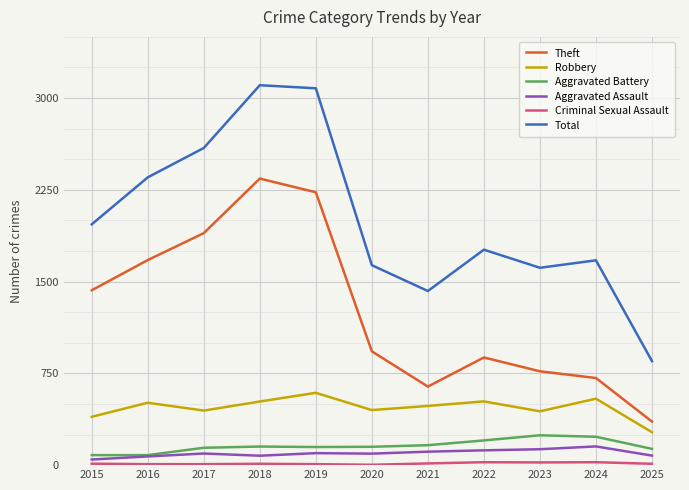

What is the maximum value shown in the chart?

3105